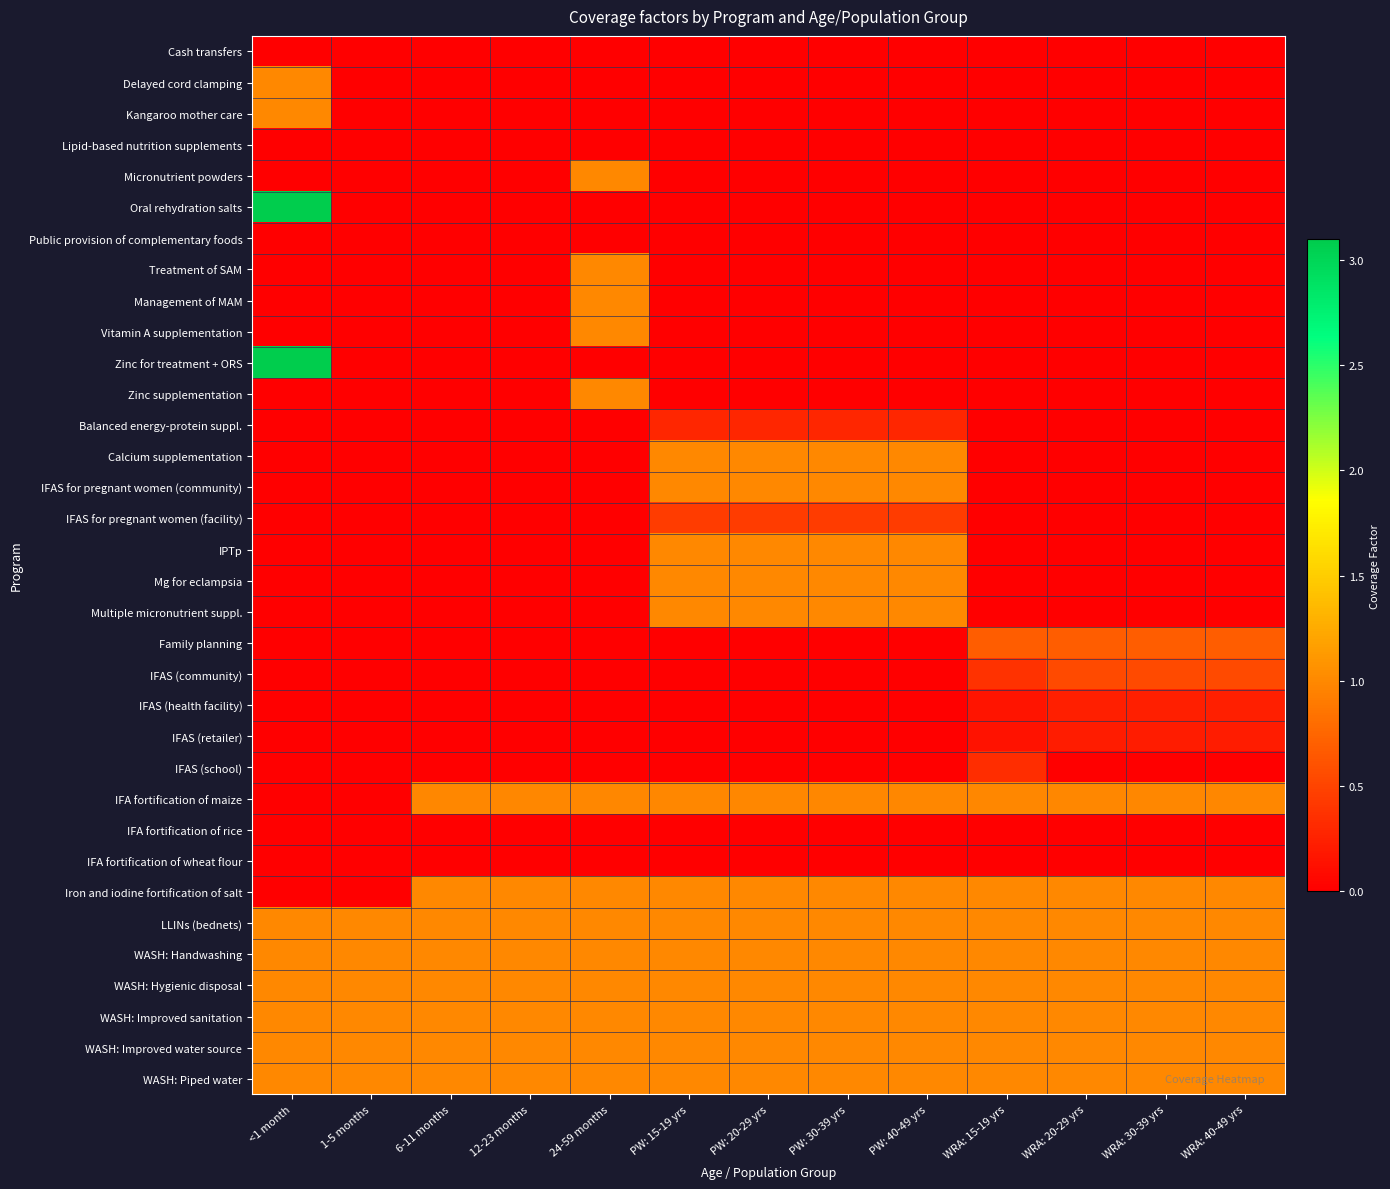

Between 24-59 months and <1 month, which is larger?

24-59 months